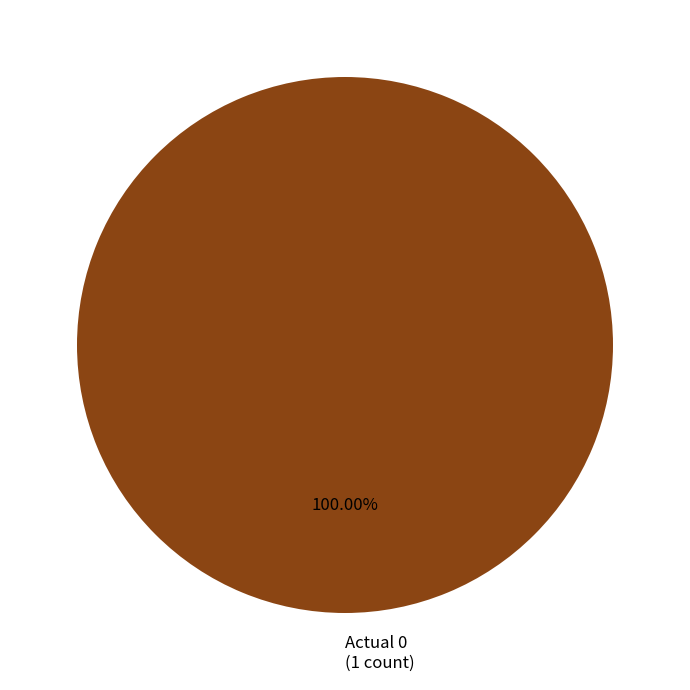

Rank the categories by value from lowest to highest.

Actual 0 (1 count)